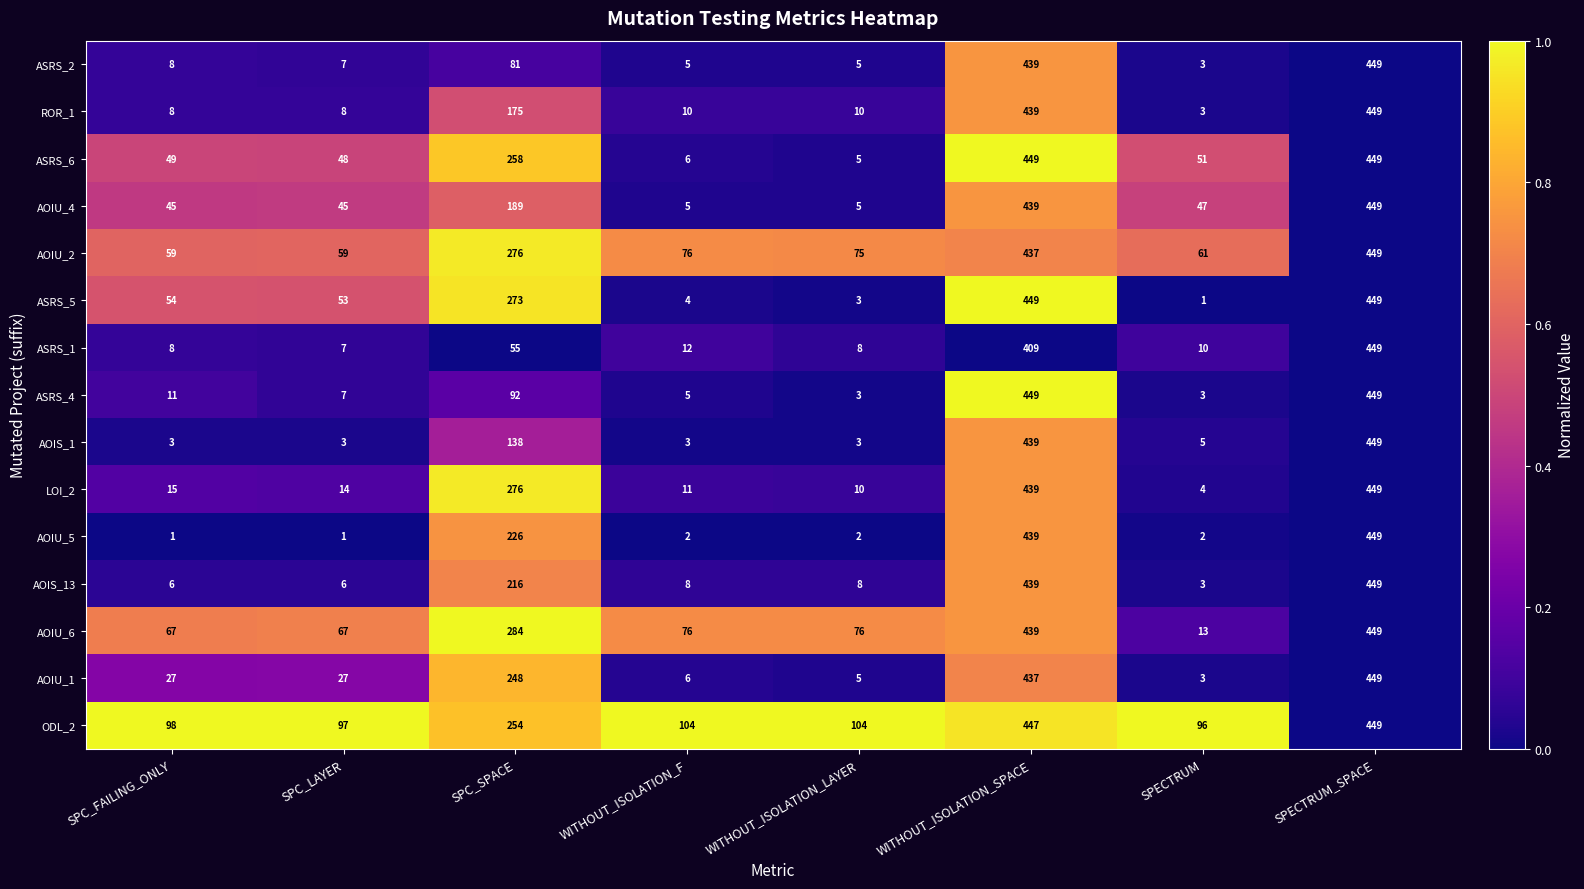

How many series are shown in this chart?

15